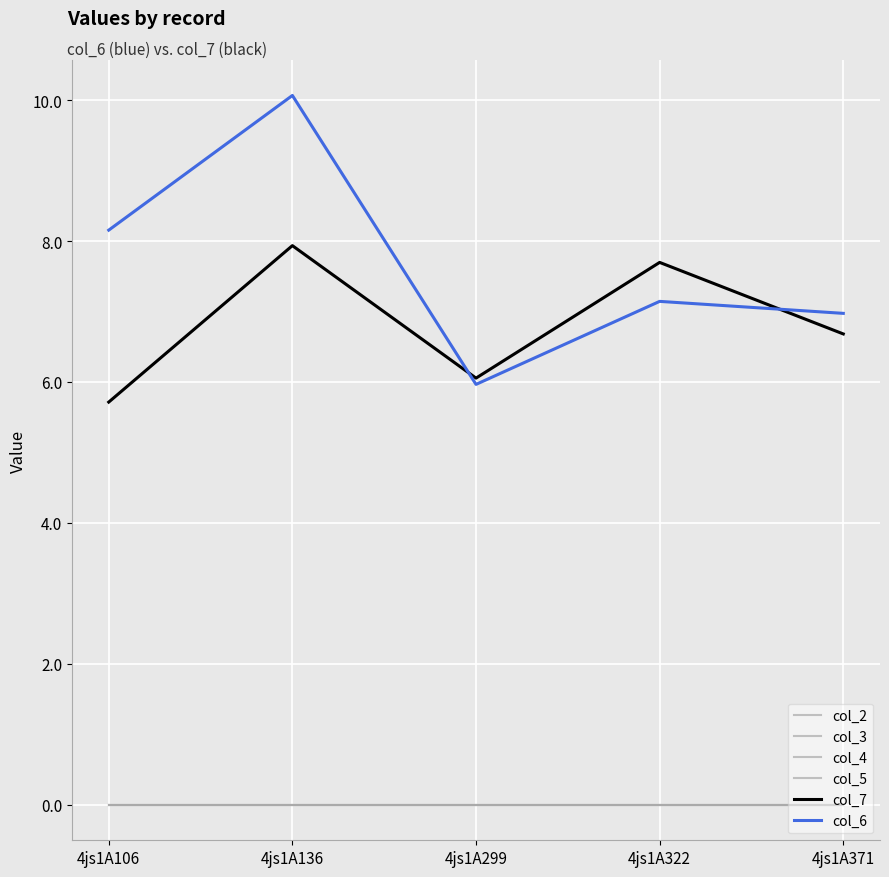

What is the minimum value for col_7?

5.7